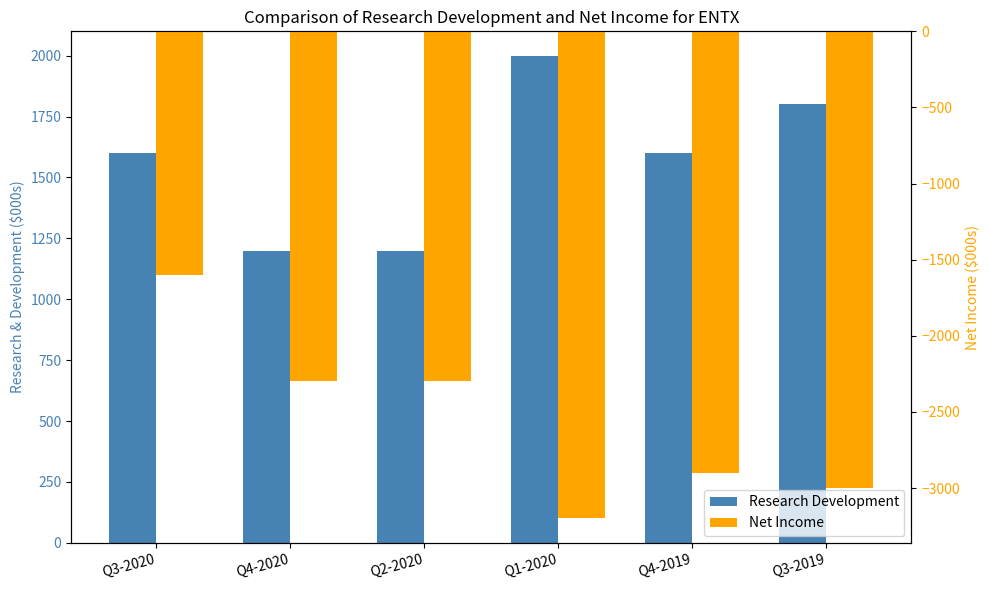

Reading right to left, what are all the values shown in this chart?

Research Development: Q3-2019=1800	Q4-2019=1600	Q1-2020=2000	Q2-2020=1200	Q4-2020=1200	Q3-2020=1600
Net Income: Q3-2019=-3000	Q4-2019=-2900	Q1-2020=-3200	Q2-2020=-2300	Q4-2020=-2300	Q3-2020=-1600